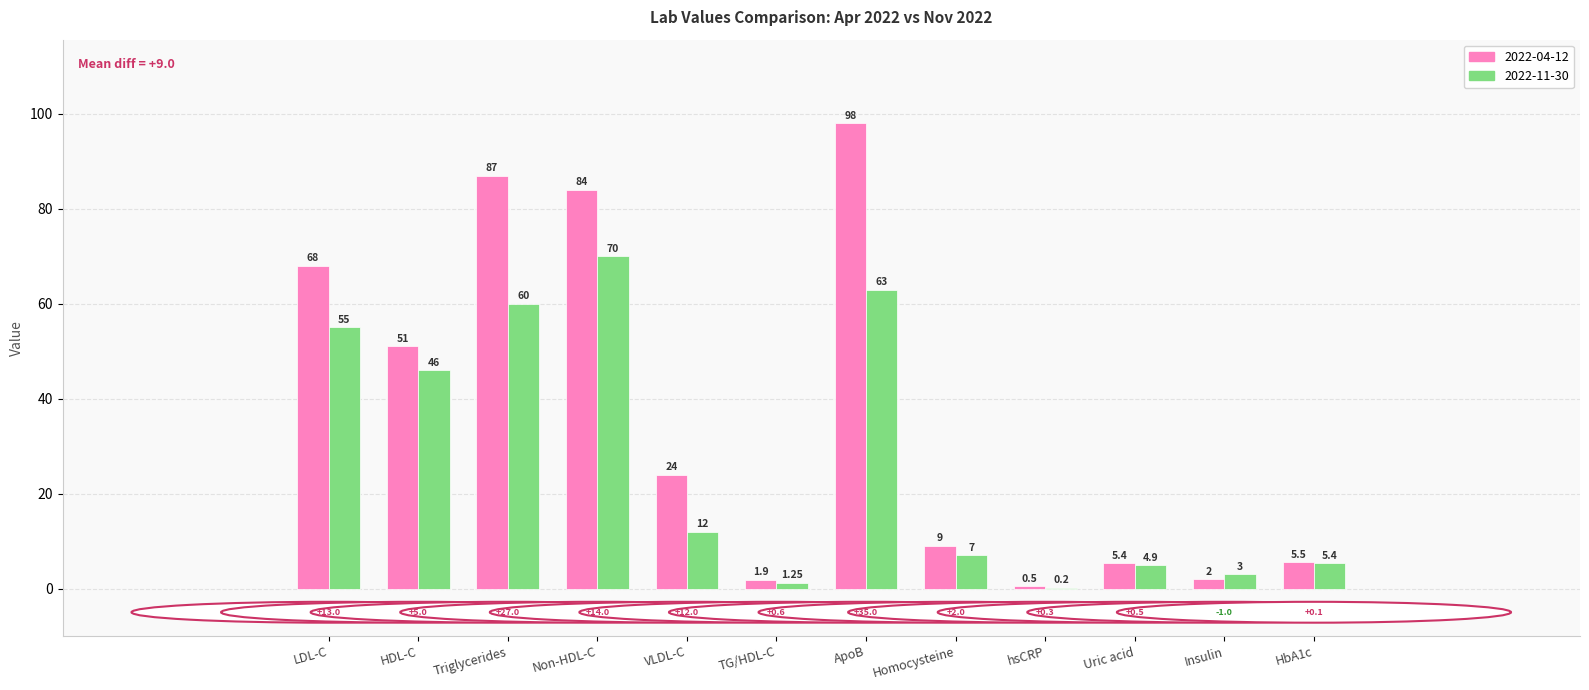

What is the greatest value displayed?

98.0